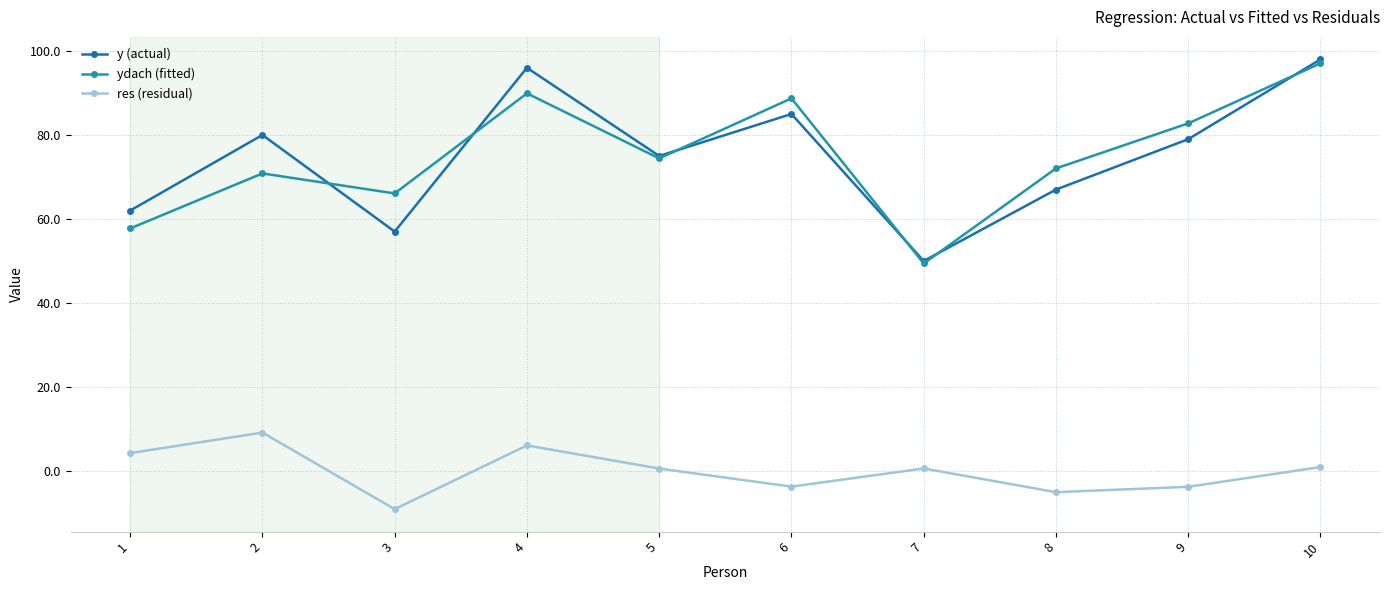

True or false: res (residual) and y (actual) intersect in this chart.

False